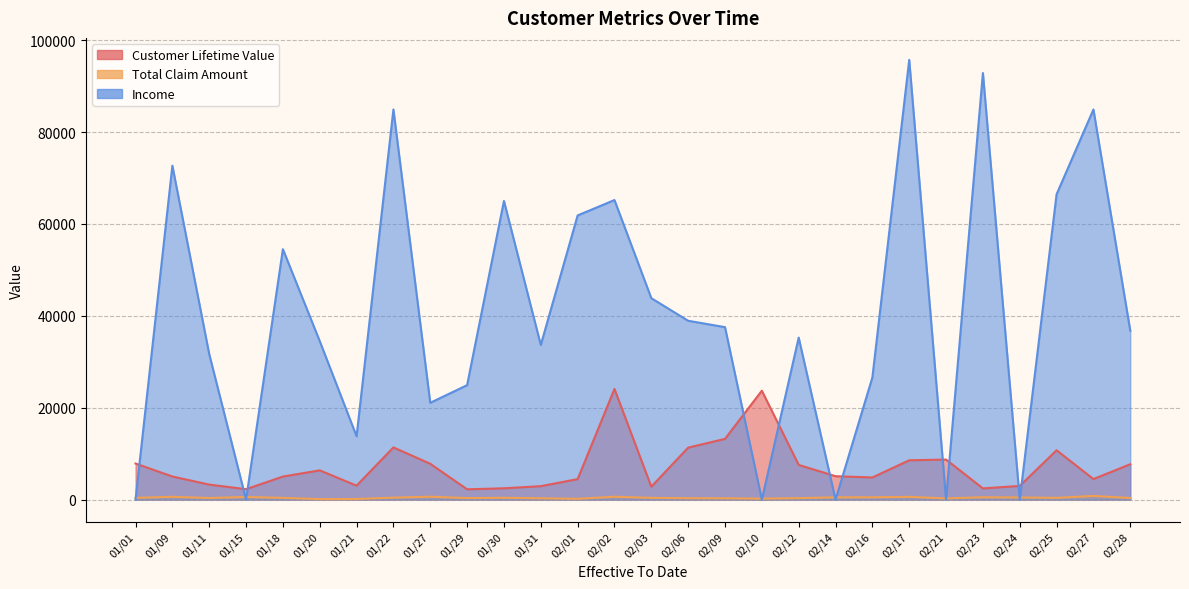

The Total Claim Amount series shows 196.0 at 01/11. True or false?

False